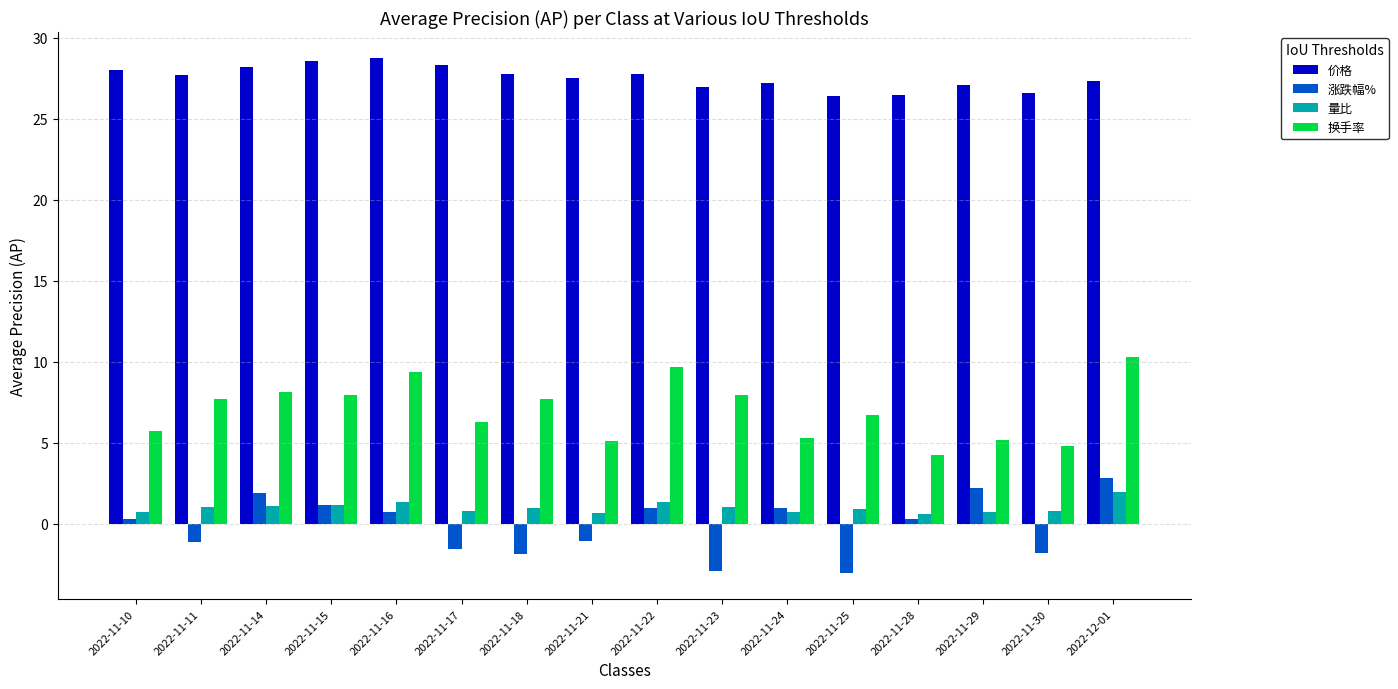

How many data points in 换手率 are above 7?

8